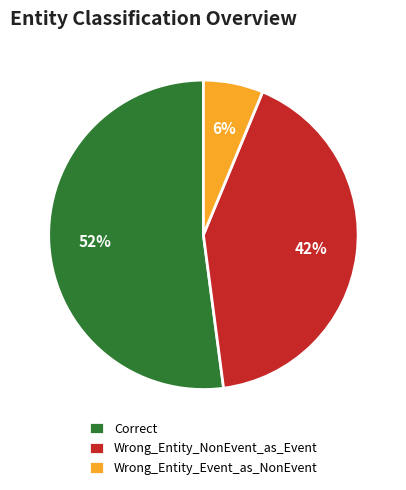

How many slices are in this pie chart?

3